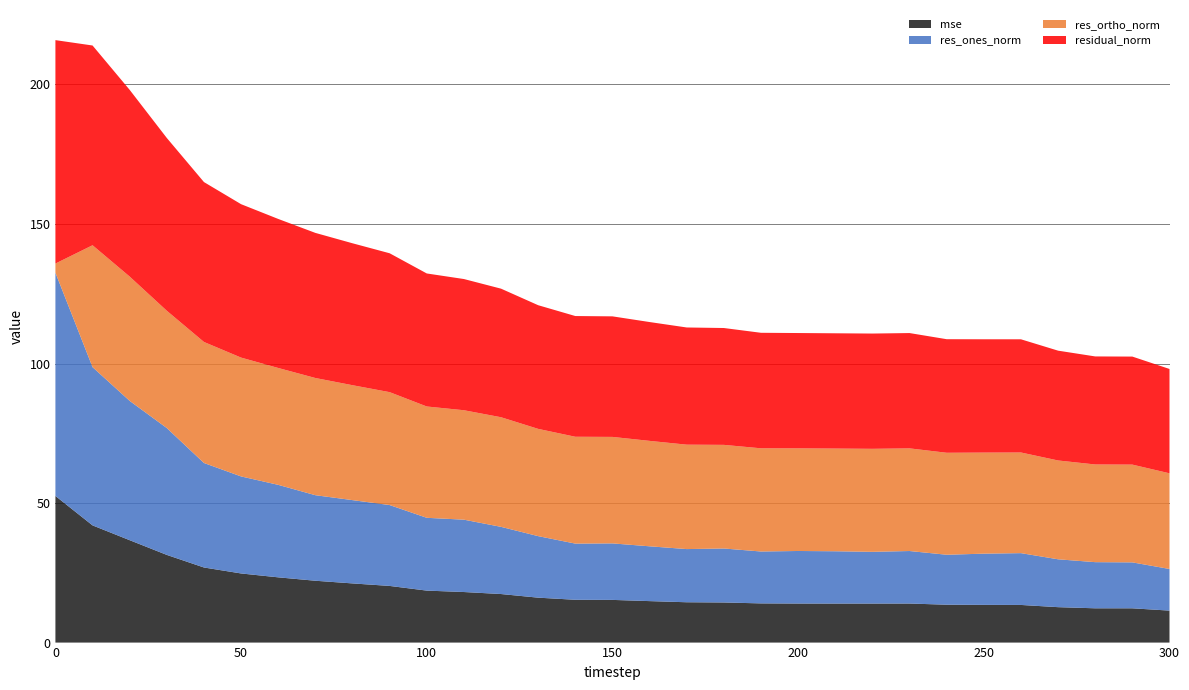

Reading left to right, transcribe all the data shown in this chart.

mse: 52.5	42.0	36.7	31.4	26.9	24.8	23.4	22.2	21.2	20.3	18.6	18.1	17.4	16.1	15.3	15.3	14.9	14.5	14.4	14.0	14.0	14.0	14.0	14.0	13.6	13.5	13.5	12.7	12.3	12.3	11.5
res_ones_norm: 80.0	56.7	49.9	45.5	37.4	34.8	33.1	30.7	29.8	29.0	26.1	25.9	24.1	22.1	20.1	20.2	19.6	19.1	19.3	18.6	18.8	18.7	18.5	18.8	17.9	18.4	18.6	17.2	16.5	16.5	14.9
res_ortho_norm: 3.3	43.7	44.5	42.0	43.4	42.6	41.9	42.0	41.2	40.5	39.9	39.2	39.3	38.4	38.3	38.2	37.8	37.4	37.1	37.0	36.8	36.8	36.9	36.8	36.5	36.2	36.1	35.4	35.0	35.0	34.3
residual_norm: 80.1	71.6	66.9	61.9	57.3	55.0	53.4	52.0	50.9	49.8	47.7	47.0	46.1	44.3	43.3	43.2	42.6	42.0	41.9	41.4	41.3	41.3	41.3	41.3	40.7	40.6	40.6	39.4	38.7	38.7	37.4